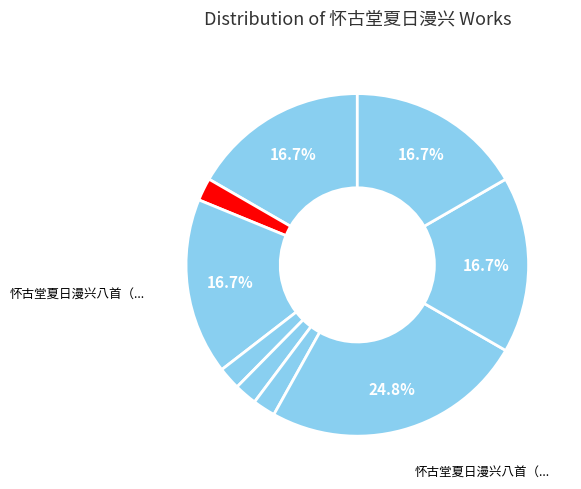

How many slices are in this pie chart?

9